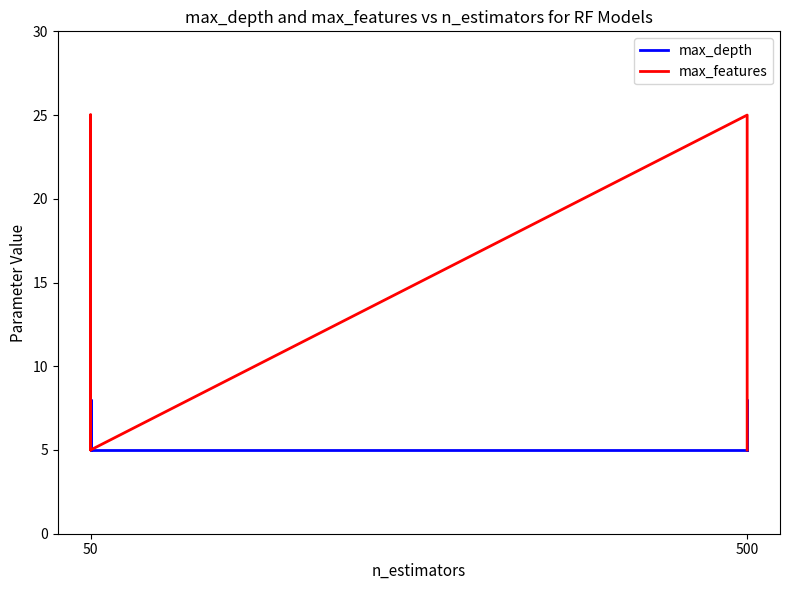

What is the difference between the maximum and second lowest values in the max_features series?

20